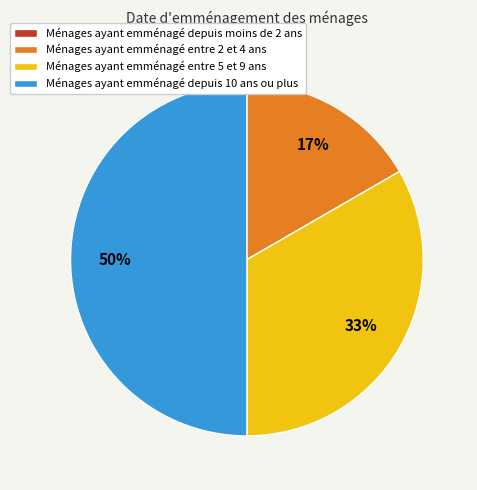

To the nearest percent, what is the average slice percentage?

25%